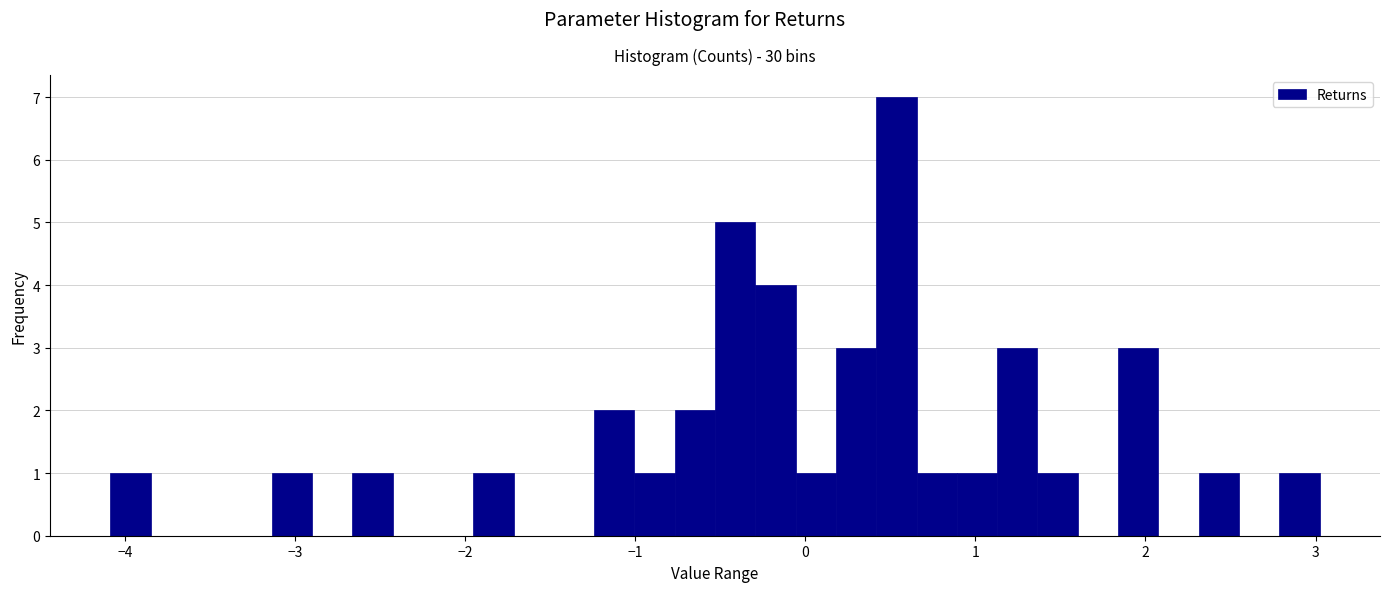

Read against the x-axis, roughly where is the centre of the tallest bar?

0.5